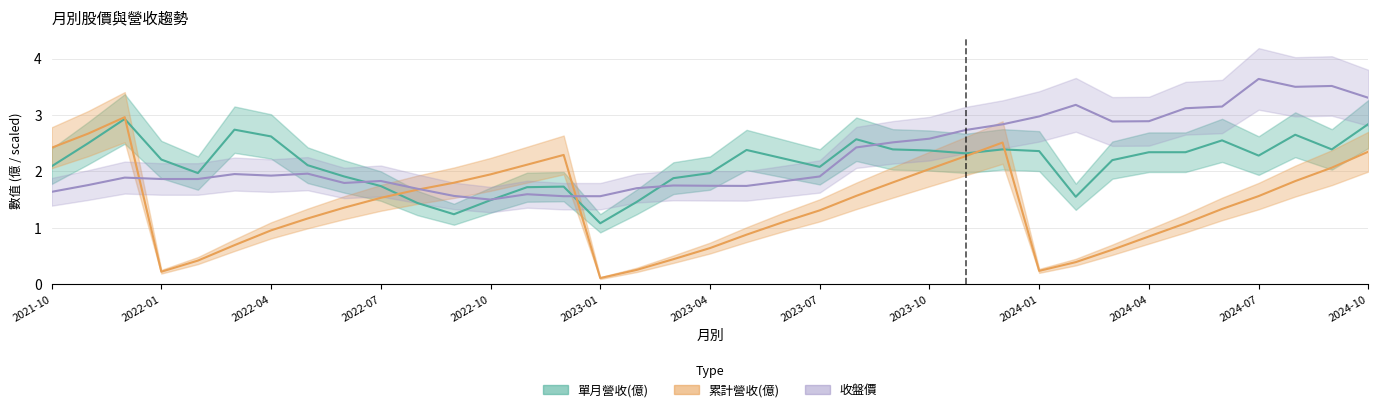

Which series has the widest spread of values?

累計營收(億)